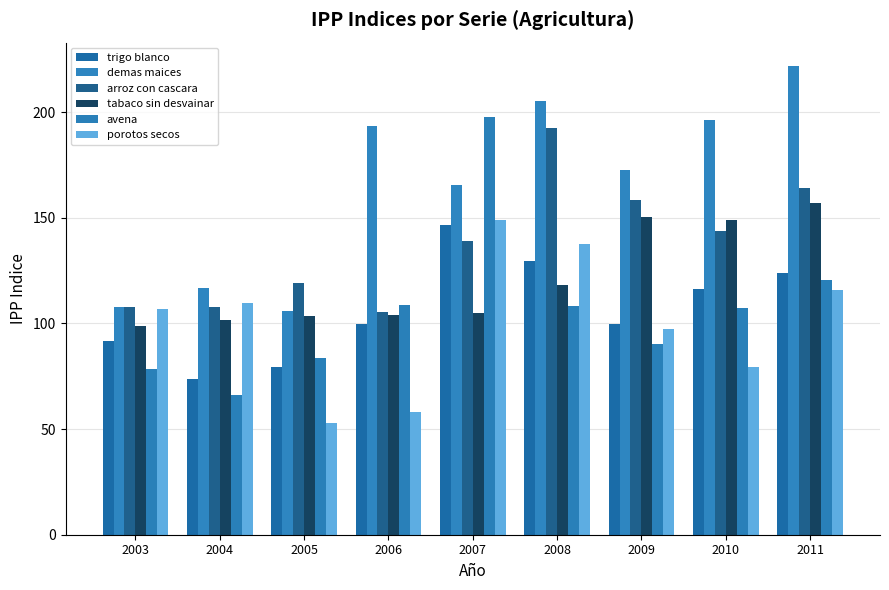

Reading right to left, extract all data points from this chart.

trigo blanco: 2011=123.8	2010=116.5	2009=99.9	2008=129.5	2007=146.8	2006=99.6	2005=79.6	2004=73.5	2003=91.8
demas maices: 2011=221.8	2010=196.2	2009=172.5	2008=205.3	2007=165.7	2006=193.4	2005=106.0	2004=116.8	2003=108.0
arroz con cascara: 2011=164.3	2010=143.7	2009=158.2	2008=192.3	2007=139.0	2006=105.5	2005=119.0	2004=107.9	2003=107.6
tabaco sin desvainar: 2011=157.0	2010=149.0	2009=150.3	2008=118.3	2007=105.1	2006=104.1	2005=103.3	2004=101.4	2003=98.7
avena: 2011=120.5	2010=107.5	2009=90.2	2008=108.3	2007=197.9	2006=108.9	2005=83.5	2004=66.2	2003=78.3
porotos secos: 2011=115.7	2010=79.3	2009=97.2	2008=137.4	2007=148.8	2006=57.9	2005=53.0	2004=109.5	2003=106.9